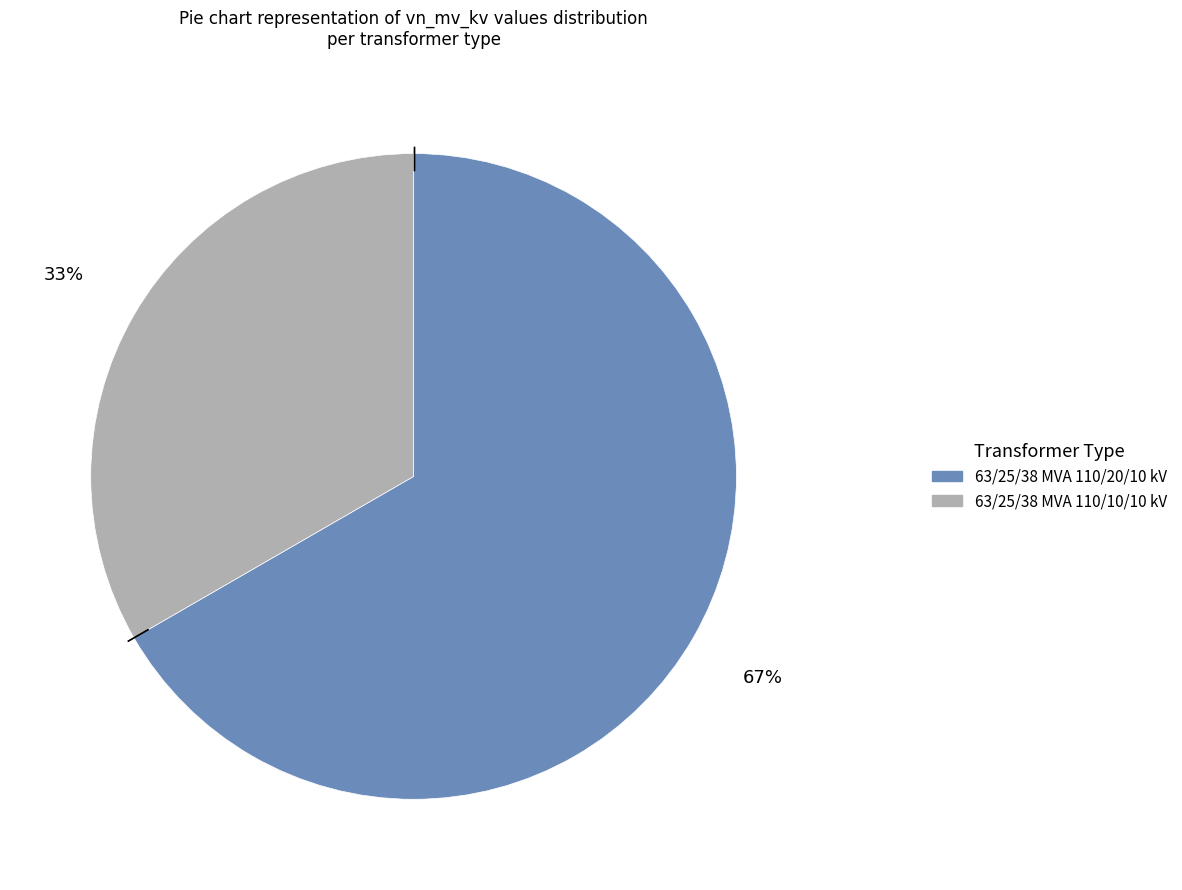

What percentage is the 63/25/38 MVA 110/20/10 kV slice, to the nearest percent?

67%